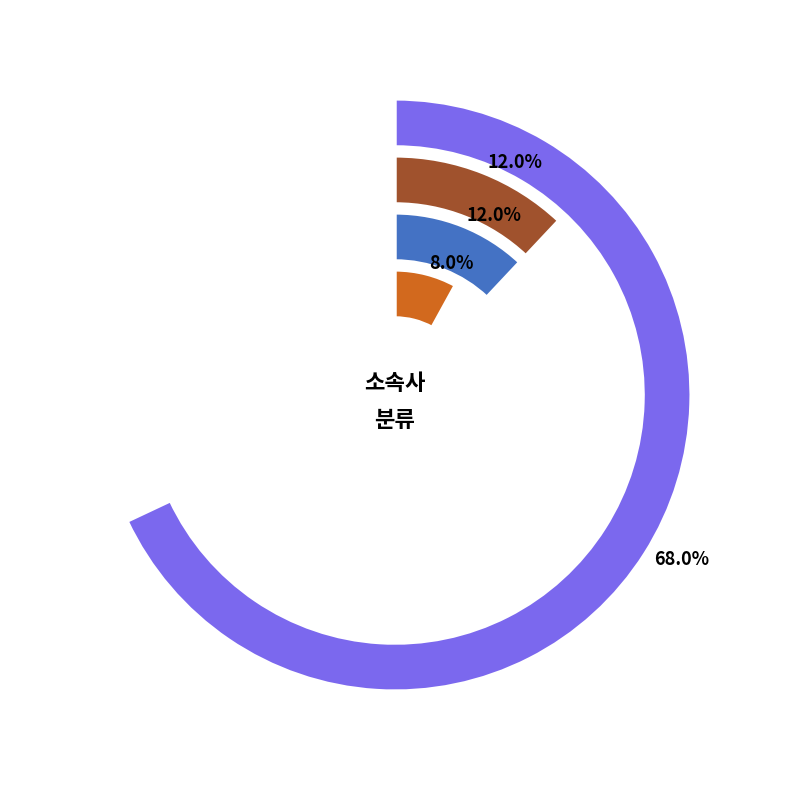

Which slice is the largest?

기타